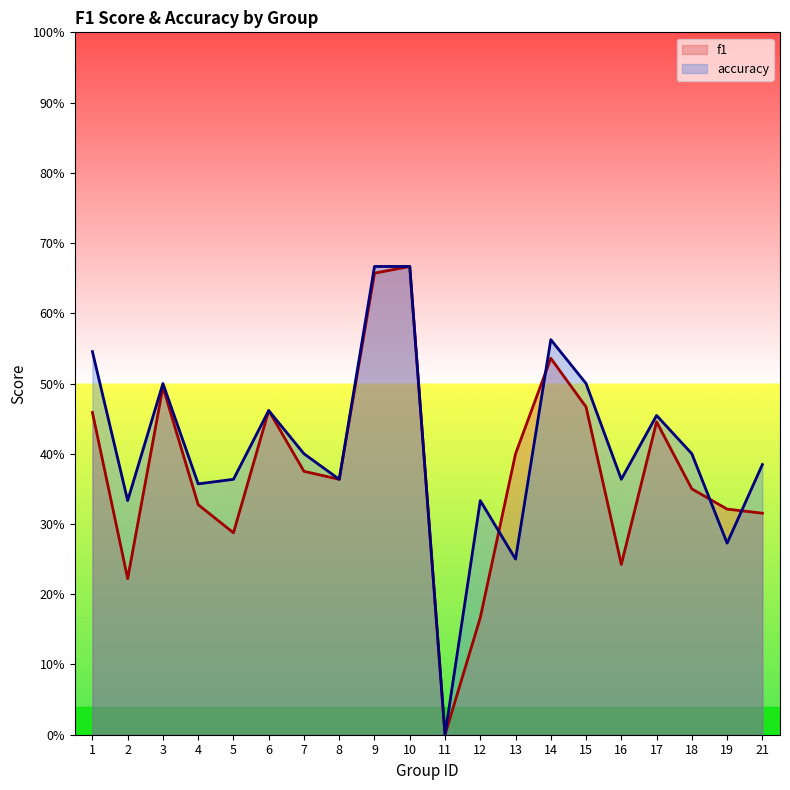

Which series ends up on top after the final intersection of f1 and accuracy?

accuracy